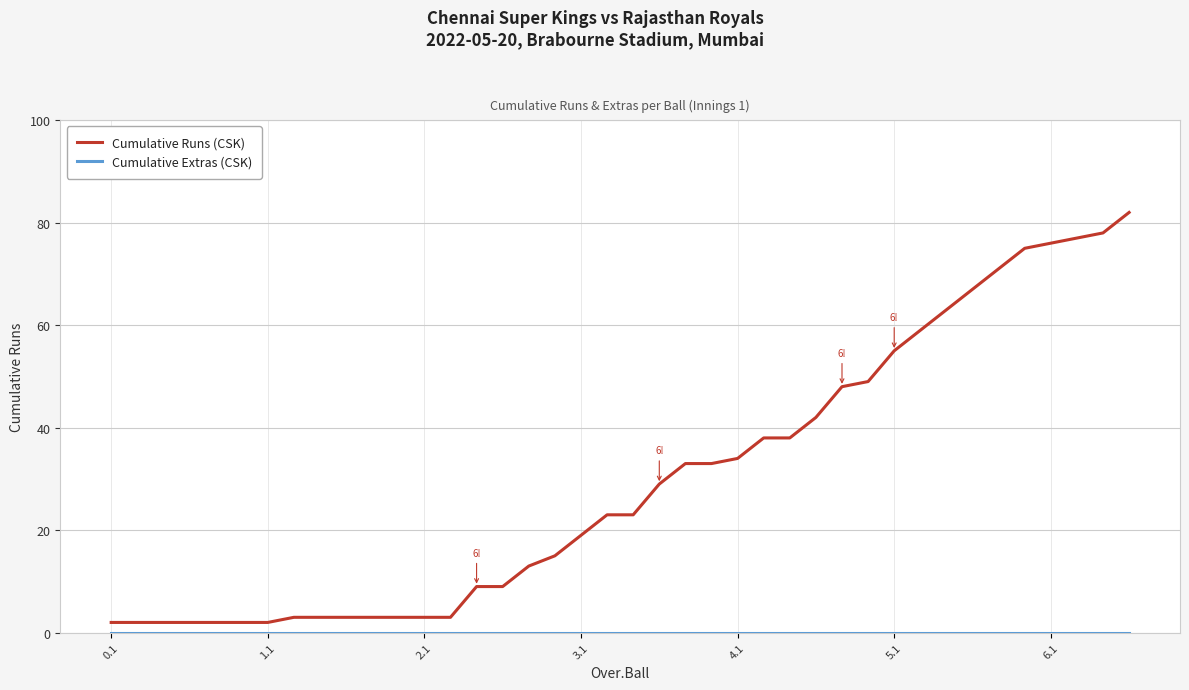

Which series has the largest range (max minus min)?

Cumulative Runs (CSK)